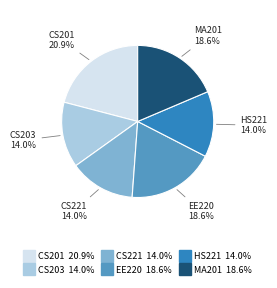

Combined, what portion of the pie is EE220 and MA201?

37.2%